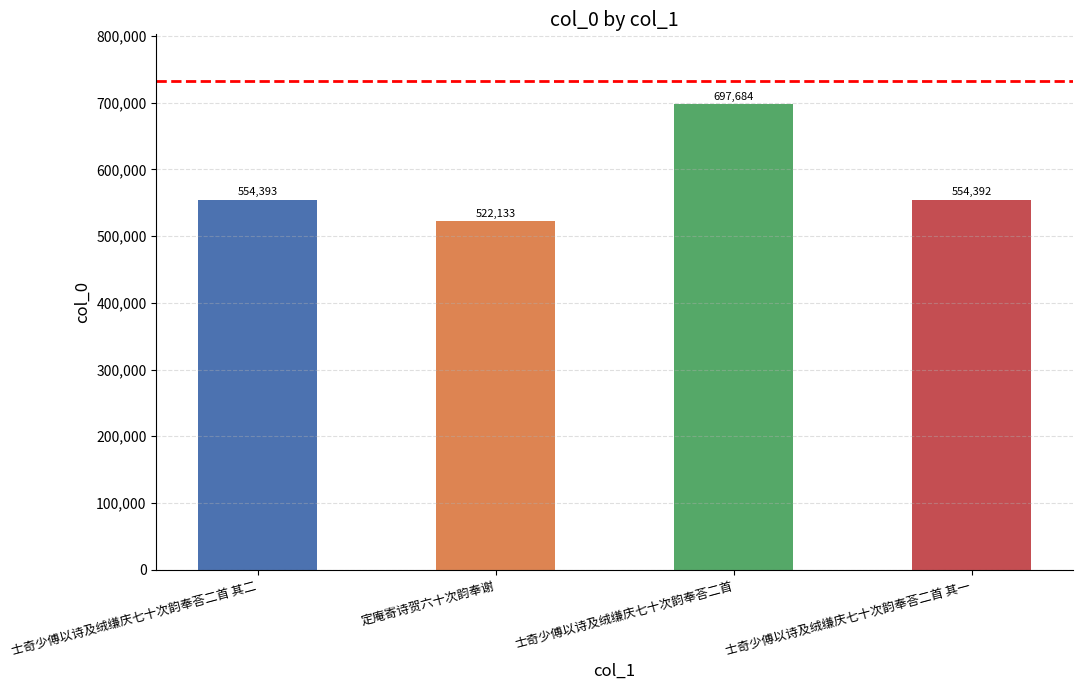

Between 定庵寄诗贺六十次韵奉谢 and 士奇少傅以诗及绒缣庆七十次韵奉荅二首, which is larger?

士奇少傅以诗及绒缣庆七十次韵奉荅二首